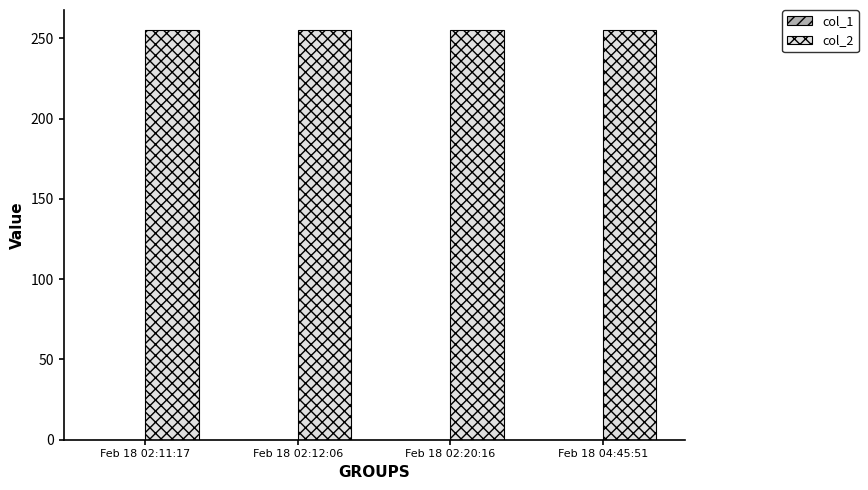

What is the minimum value for col_2?

255